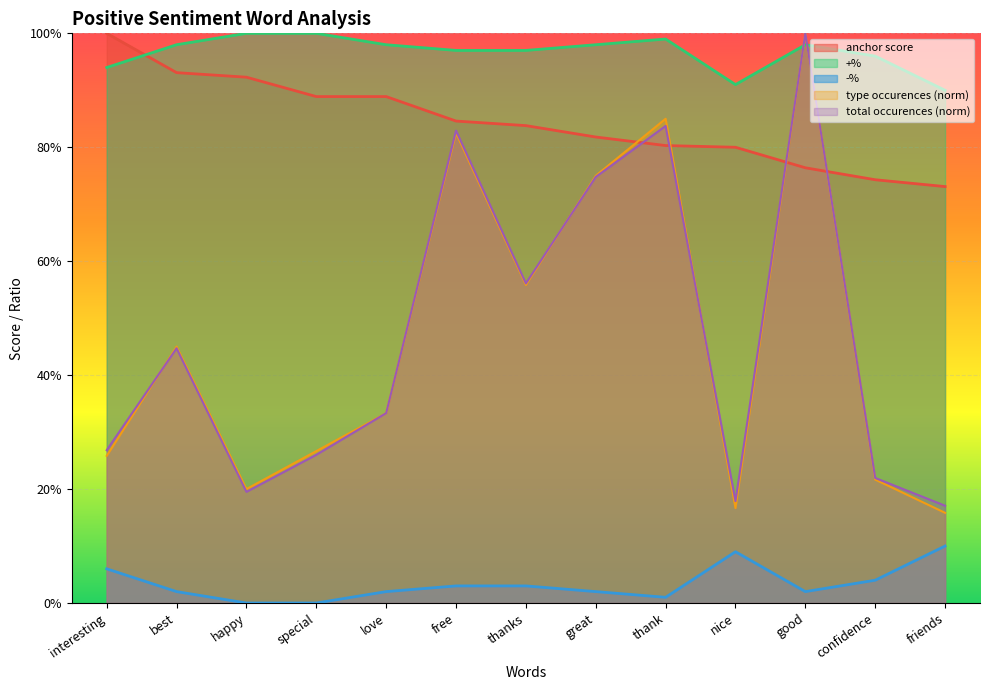

What is the value of the total occurences point at the 9th from the left?

0.8